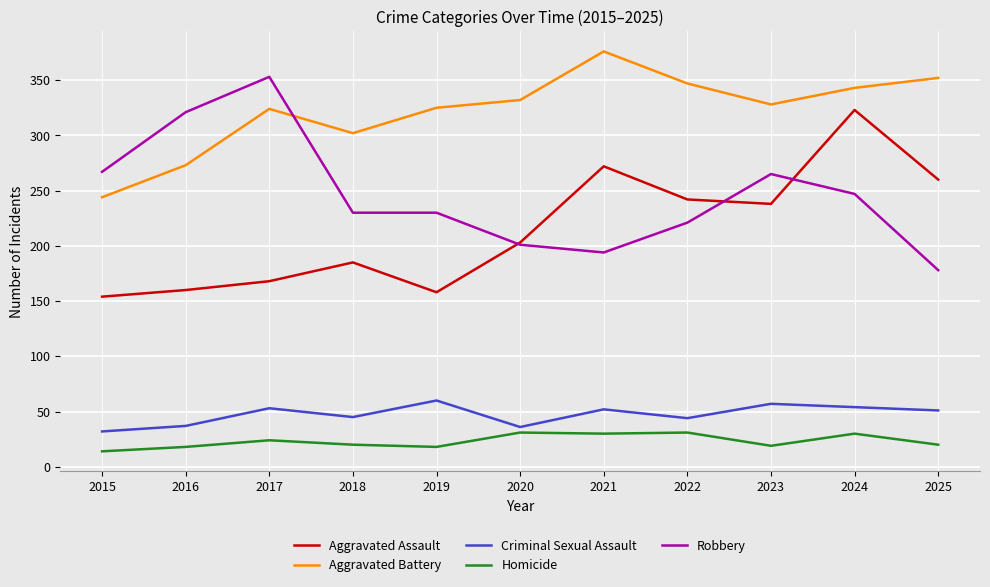

At which category is the sum across all series the highest?

2024